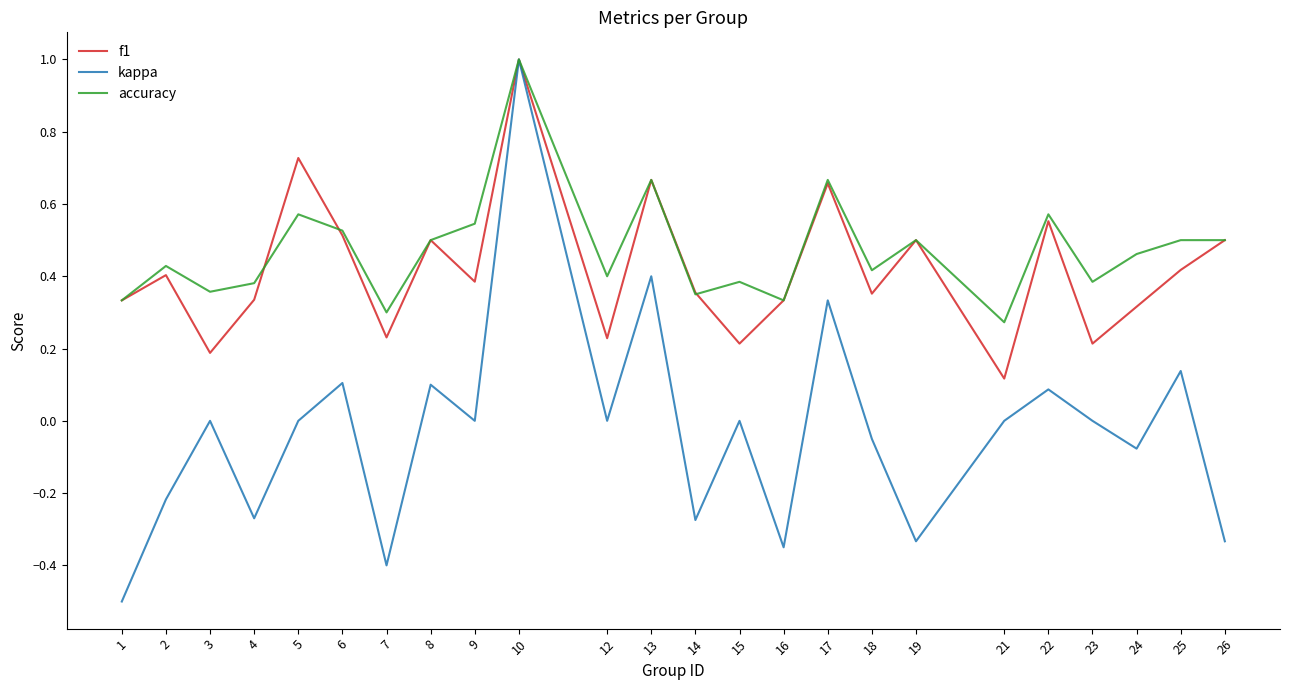

Where is accuracy nearest to the value 0?

21